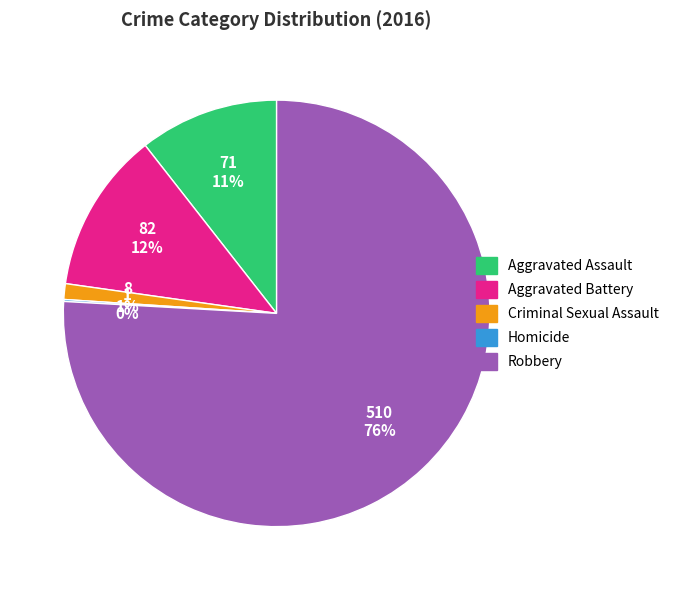

What is the largest slice in the pie chart?

Robbery